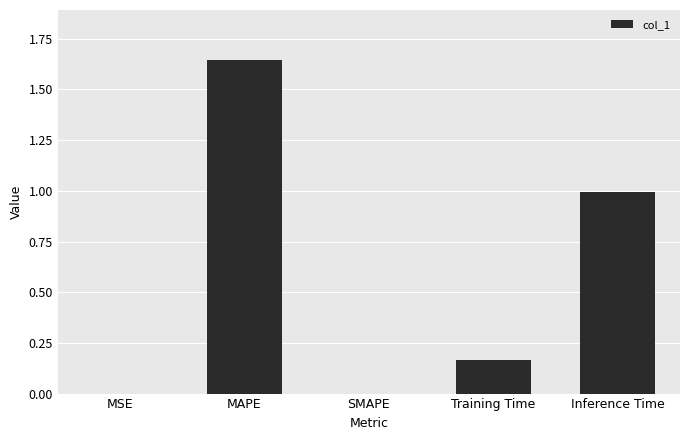

What is the sum of all values?

2.8